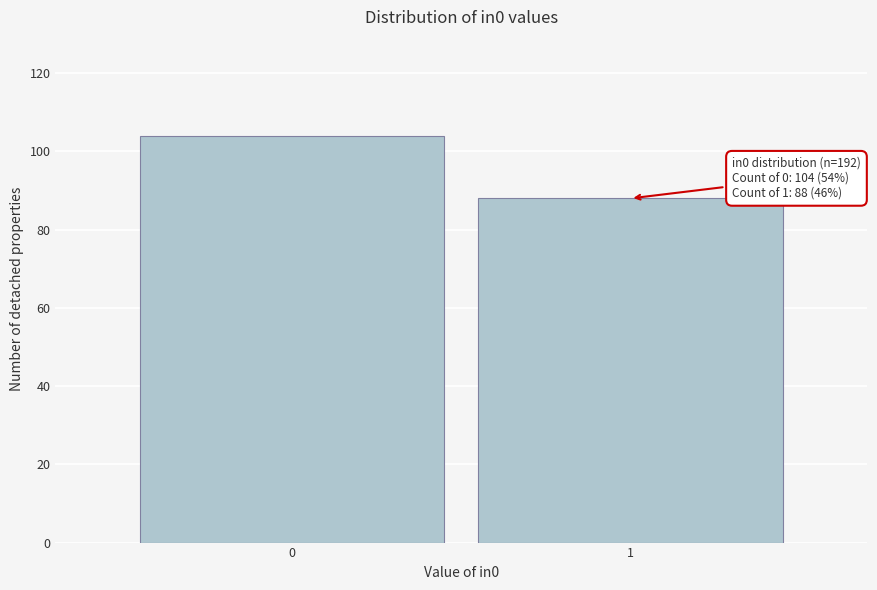

Reading left to right, what are all the values shown in this chart?

104	88